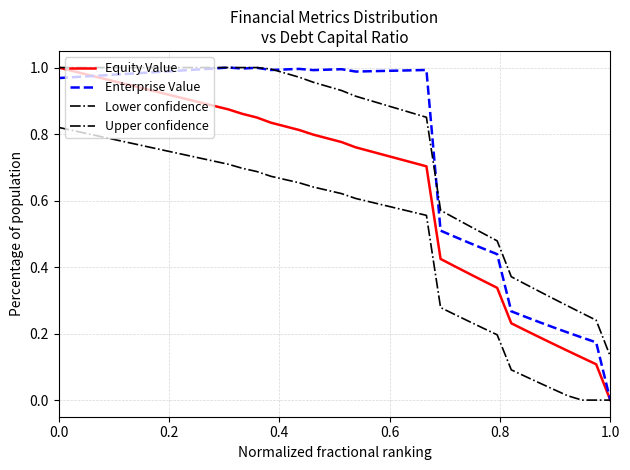

How many lines are shown in the chart?

4